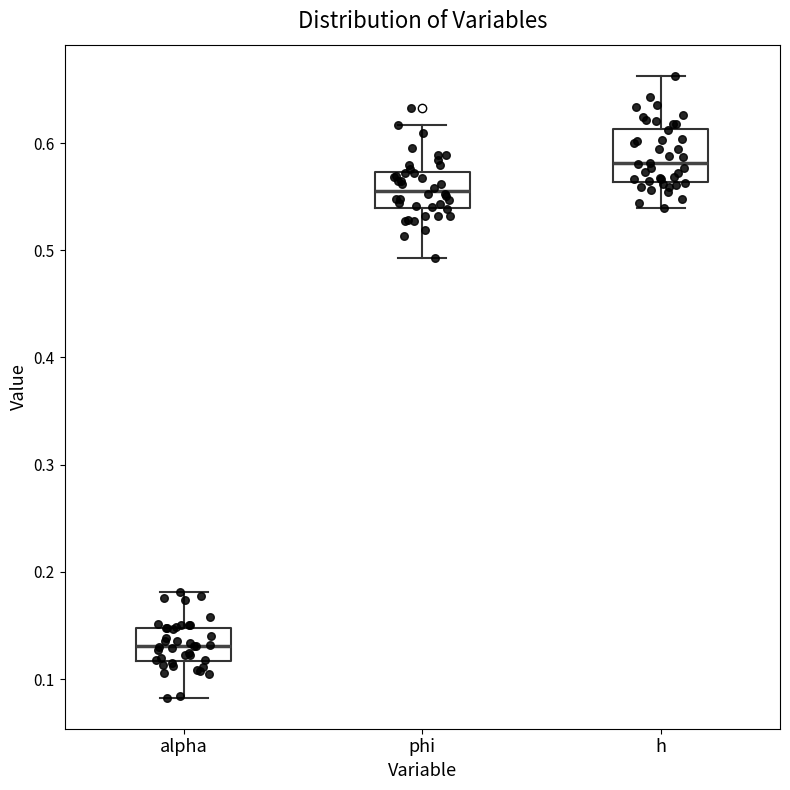

Reading left to right, read every box against the y-axis: the position of its median line, the range the box covers, and the ends of its whiskers. The values are not printed on the chart, so give them approximately, as read against the axis.

alpha: median 0.13, box 0.12 to 0.15, whiskers 0.08 to 0.18
phi: median 0.56, box 0.54 to 0.57, whiskers 0.49 to 0.62
h: median 0.58, box 0.56 to 0.61, whiskers 0.54 to 0.66